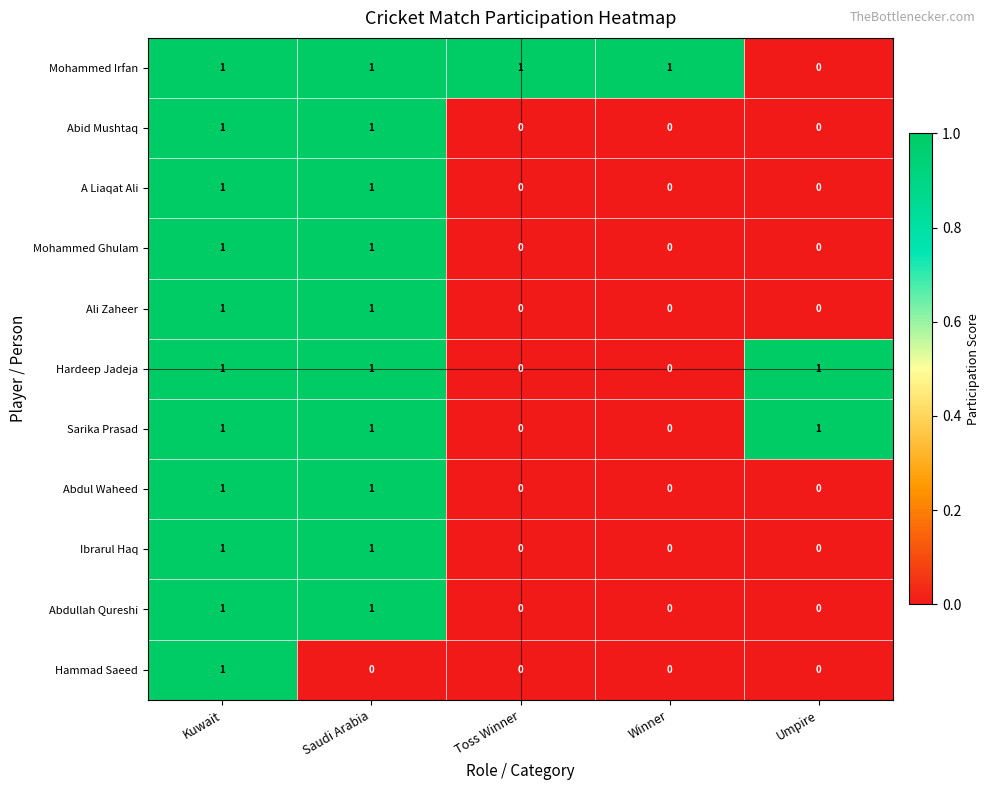

How many Hammad Saeed values are between 0 and 1?

5